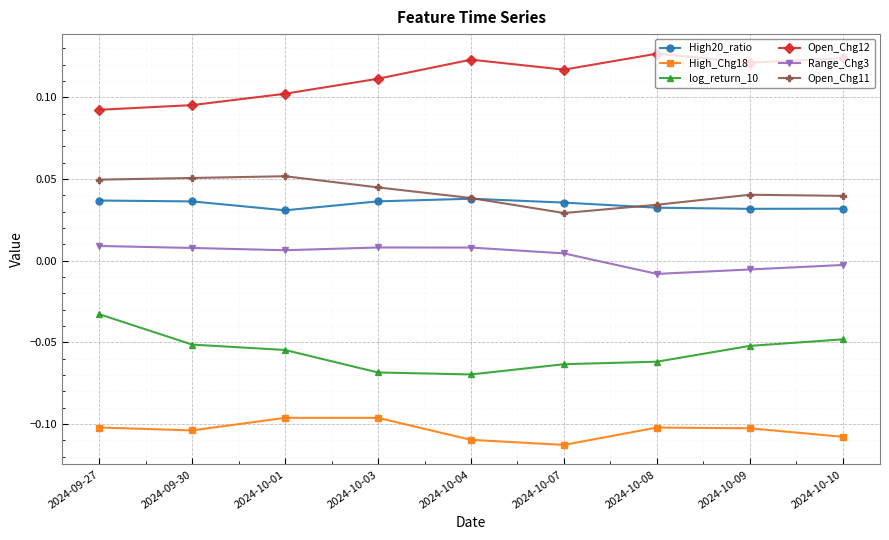

Does the chart have visible grid lines?

Yes